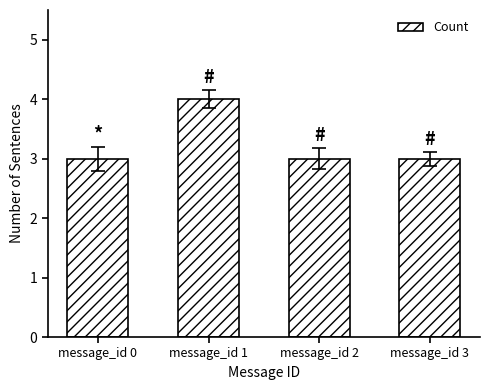

How many categories are shown in the chart?

4